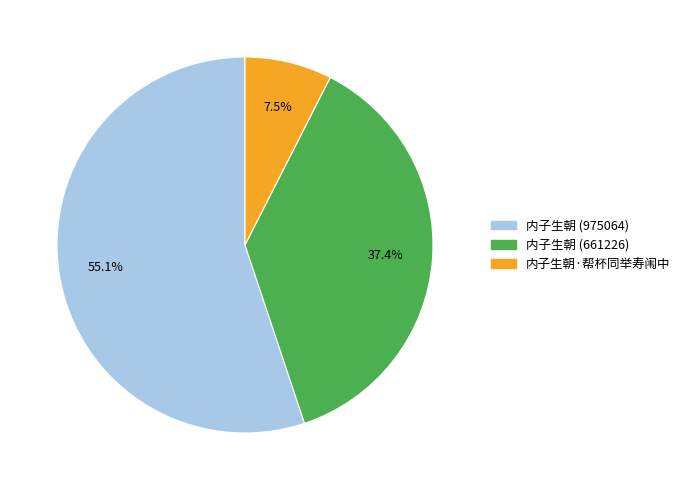

Which category has the biggest portion of the pie?

内子生朝 (975064)